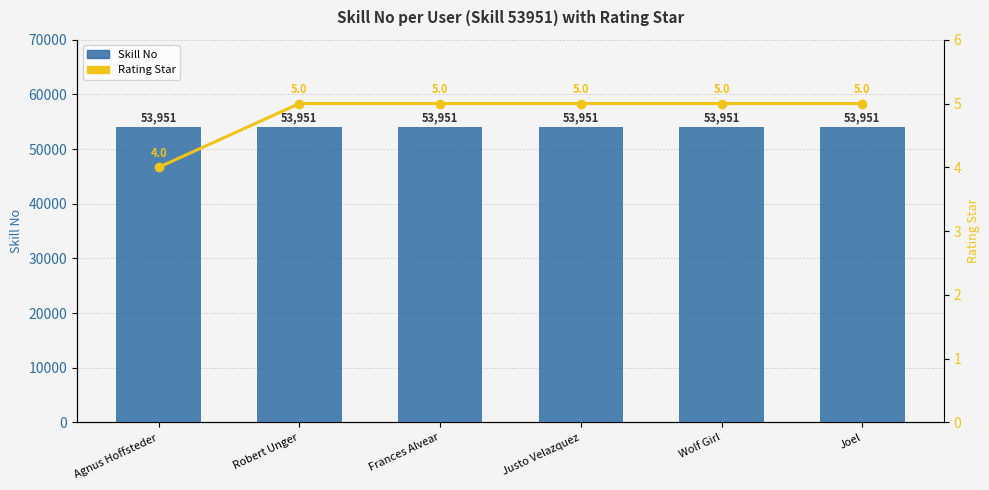

At which category is the sum across all series the highest?

Robert Unger